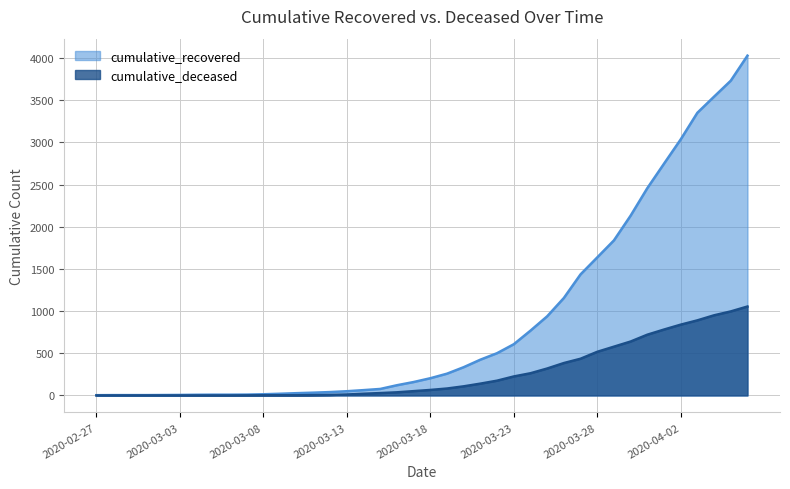

Reading left to right, list all the values displayed in this chart.

cumulative_recovered: 2020-02-27=3	2020-02-28=4	2020-02-29=4	2020-03-01=4	2020-03-02=5	2020-03-03=6	2020-03-04=8	2020-03-05=9	2020-03-06=9	2020-03-07=10	2020-03-08=14	2020-03-09=20	2020-03-10=27	2020-03-11=33	2020-03-12=40	2020-03-13=50	2020-03-14=63	2020-03-15=77	2020-03-16=121	2020-03-17=159	2020-03-18=204	2020-03-19=258	2020-03-20=335	2020-03-21=424	2020-03-22=501	2020-03-23=607	2020-03-24=768	2020-03-25=938	2020-03-26=1155	2020-03-27=1435	2020-03-28=1636	2020-03-29=1838	2020-03-30=2131	2020-03-31=2457	2020-04-01=2747	2020-04-02=3035	2020-04-03=3351	2020-04-04=3542	2020-04-05=3731	2020-04-06=4028
cumulative_deceased: 2020-02-27=0	2020-02-28=0	2020-02-29=0	2020-03-01=0	2020-03-02=0	2020-03-03=0	2020-03-04=0	2020-03-05=0	2020-03-06=0	2020-03-07=1	2020-03-08=2	2020-03-09=2	2020-03-10=2	2020-03-11=4	2020-03-12=6	2020-03-13=11	2020-03-14=20	2020-03-15=28	2020-03-16=37	2020-03-17=51	2020-03-18=65	2020-03-19=82	2020-03-20=108	2020-03-21=140	2020-03-22=175	2020-03-23=225	2020-03-24=263	2020-03-25=319	2020-03-26=384	2020-03-27=435	2020-03-28=517	2020-03-29=578	2020-03-30=639	2020-03-31=720	2020-04-01=781	2020-04-02=839	2020-04-03=890	2020-04-04=950	2020-04-05=996	2020-04-06=1054